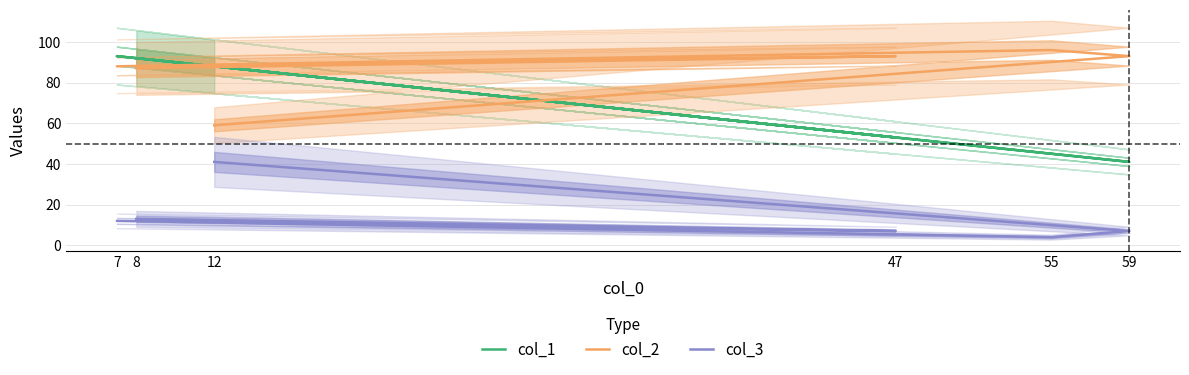

What is the total value across all series at 7?

193